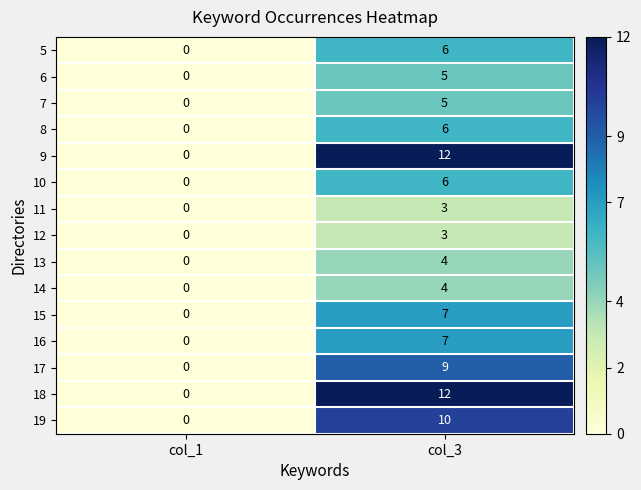

Reading left to right, what are all the values shown in this chart?

5: col_1=0	col_3=6
6: col_1=0	col_3=5
7: col_1=0	col_3=5
8: col_1=0	col_3=6
9: col_1=0	col_3=12
10: col_1=0	col_3=6
11: col_1=0	col_3=3
12: col_1=0	col_3=3
13: col_1=0	col_3=4
14: col_1=0	col_3=4
15: col_1=0	col_3=7
16: col_1=0	col_3=7
17: col_1=0	col_3=9
18: col_1=0	col_3=12
19: col_1=0	col_3=10